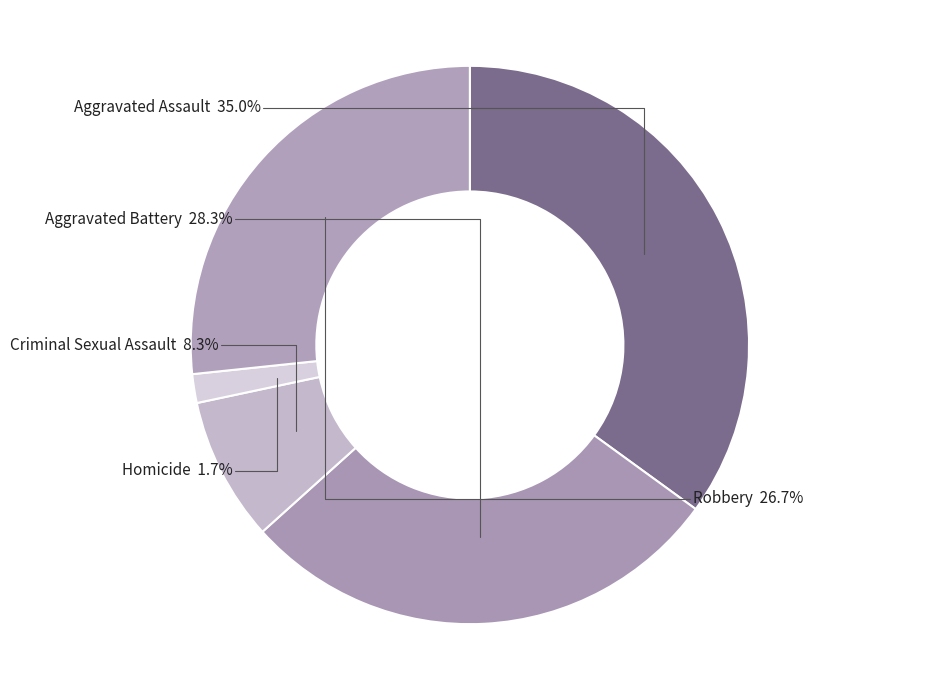

To the nearest percent, what is the average slice percentage?

20%